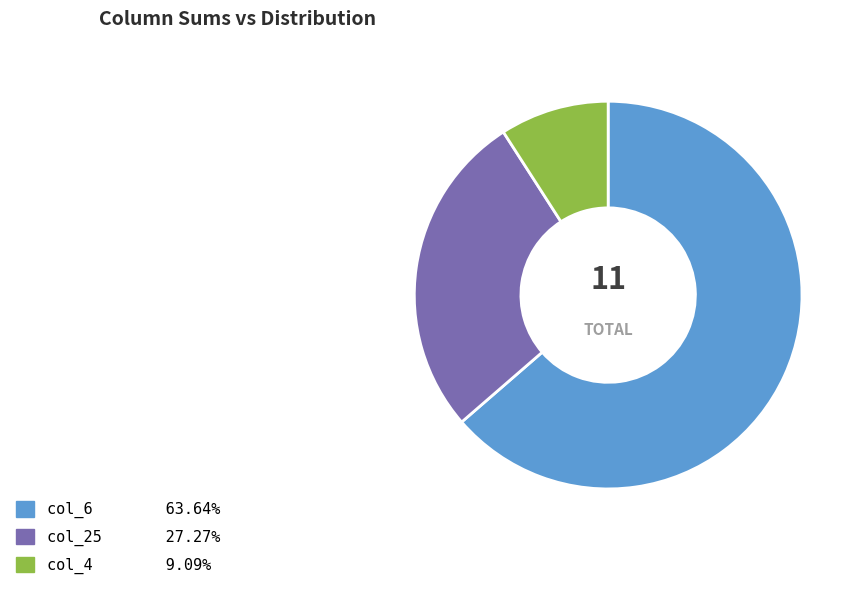

Rank the categories by value from highest to lowest.

col_6, col_25, col_4